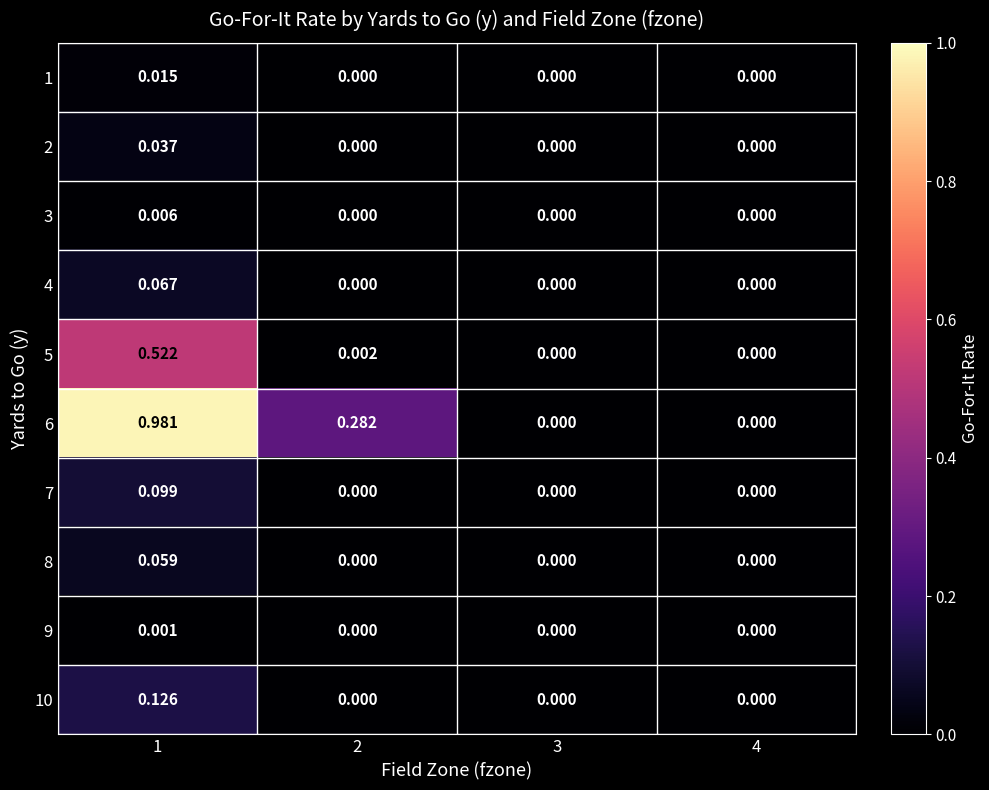

How many values in the 9 series exceed 0?

1